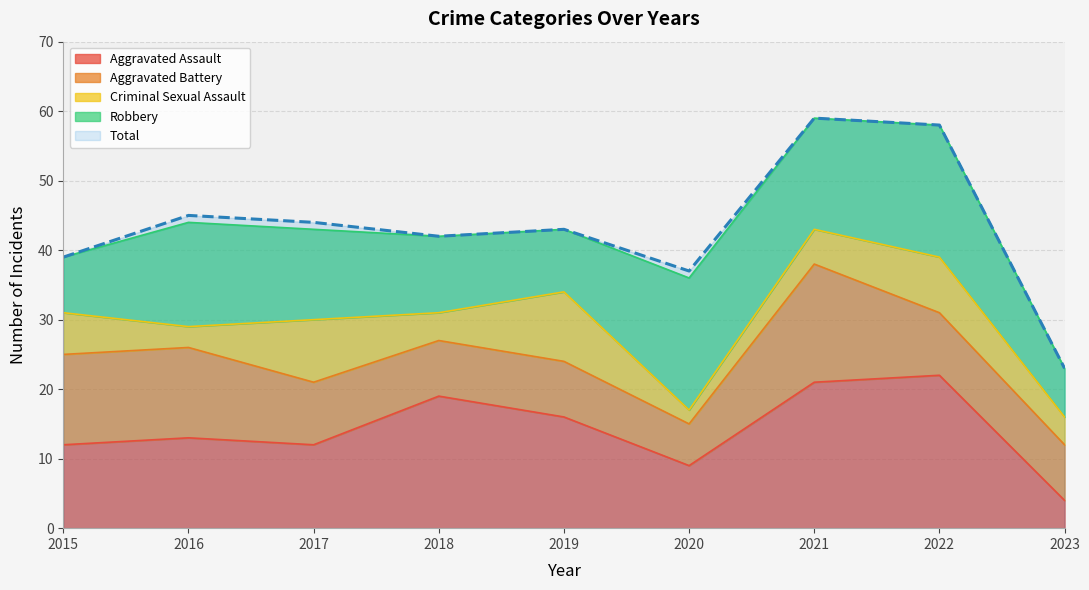

Where is the first local minimum for Total?

2018